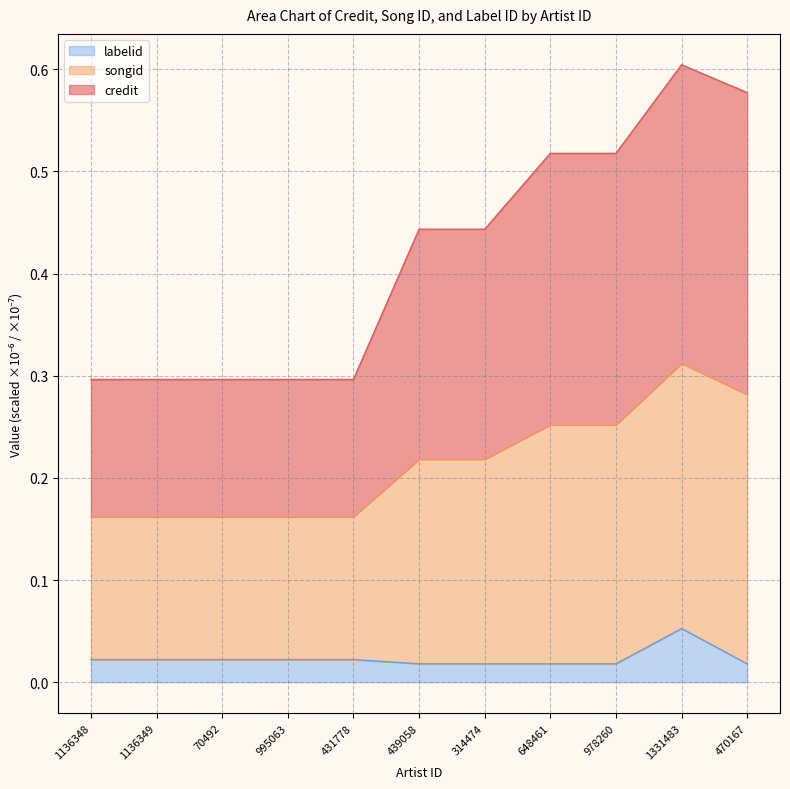

Which category has the highest value in the labelid series?

1331483